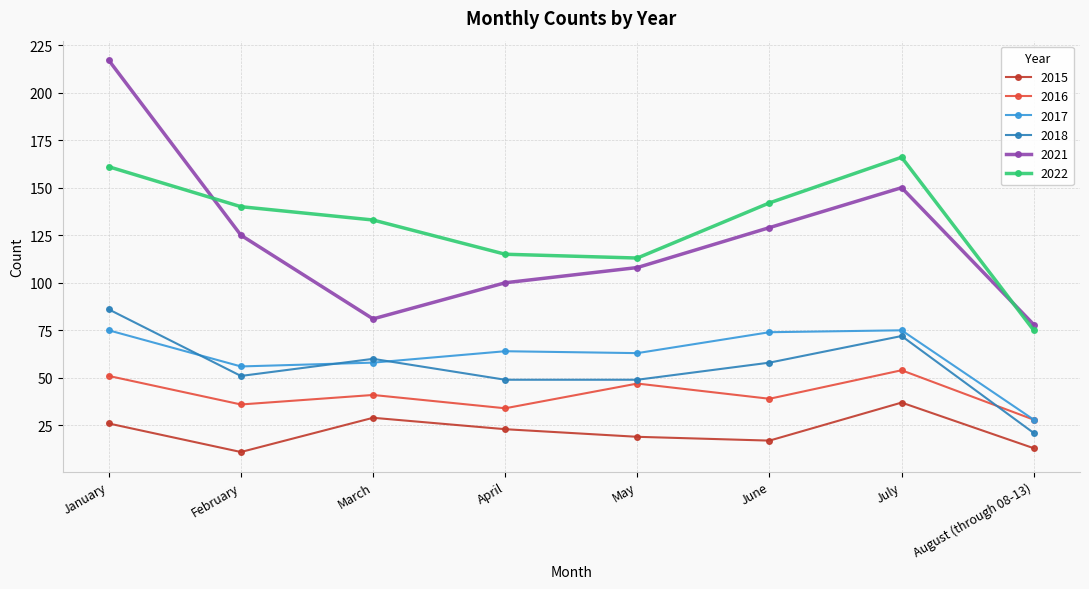

Which category has the highest value in the 2015 series?

July